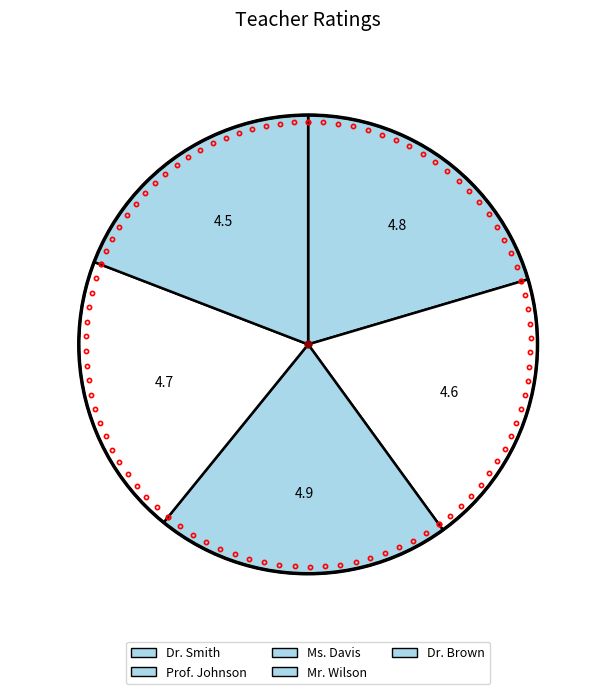

Do Mr. Wilson and Prof. Johnson together represent more than half of the pie?

No